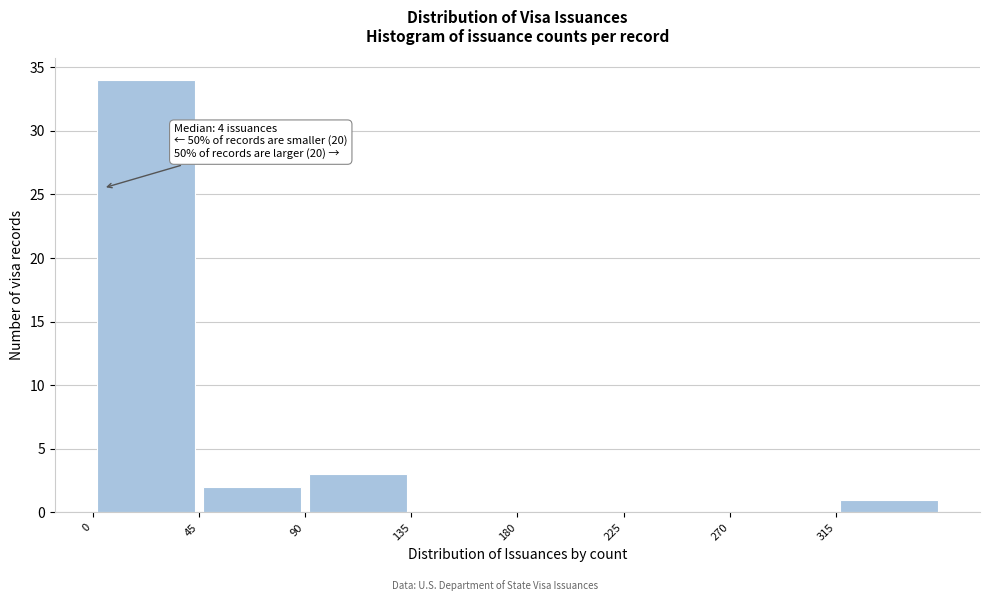

Which range on the x-axis has the tallest bar?

0 to 45